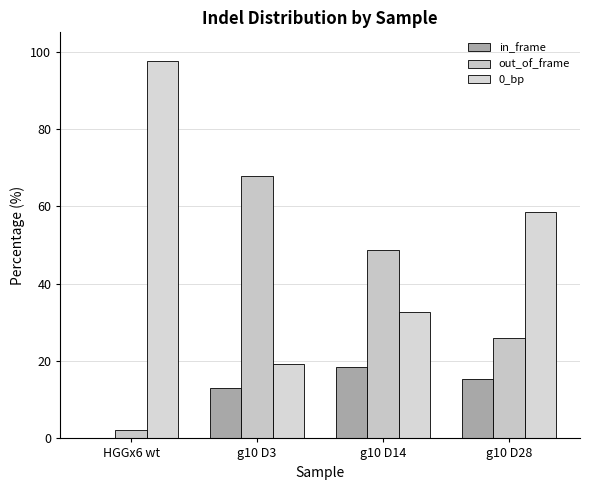

The 0_bp series shows 58.6 at g10 D28. True or false?

True